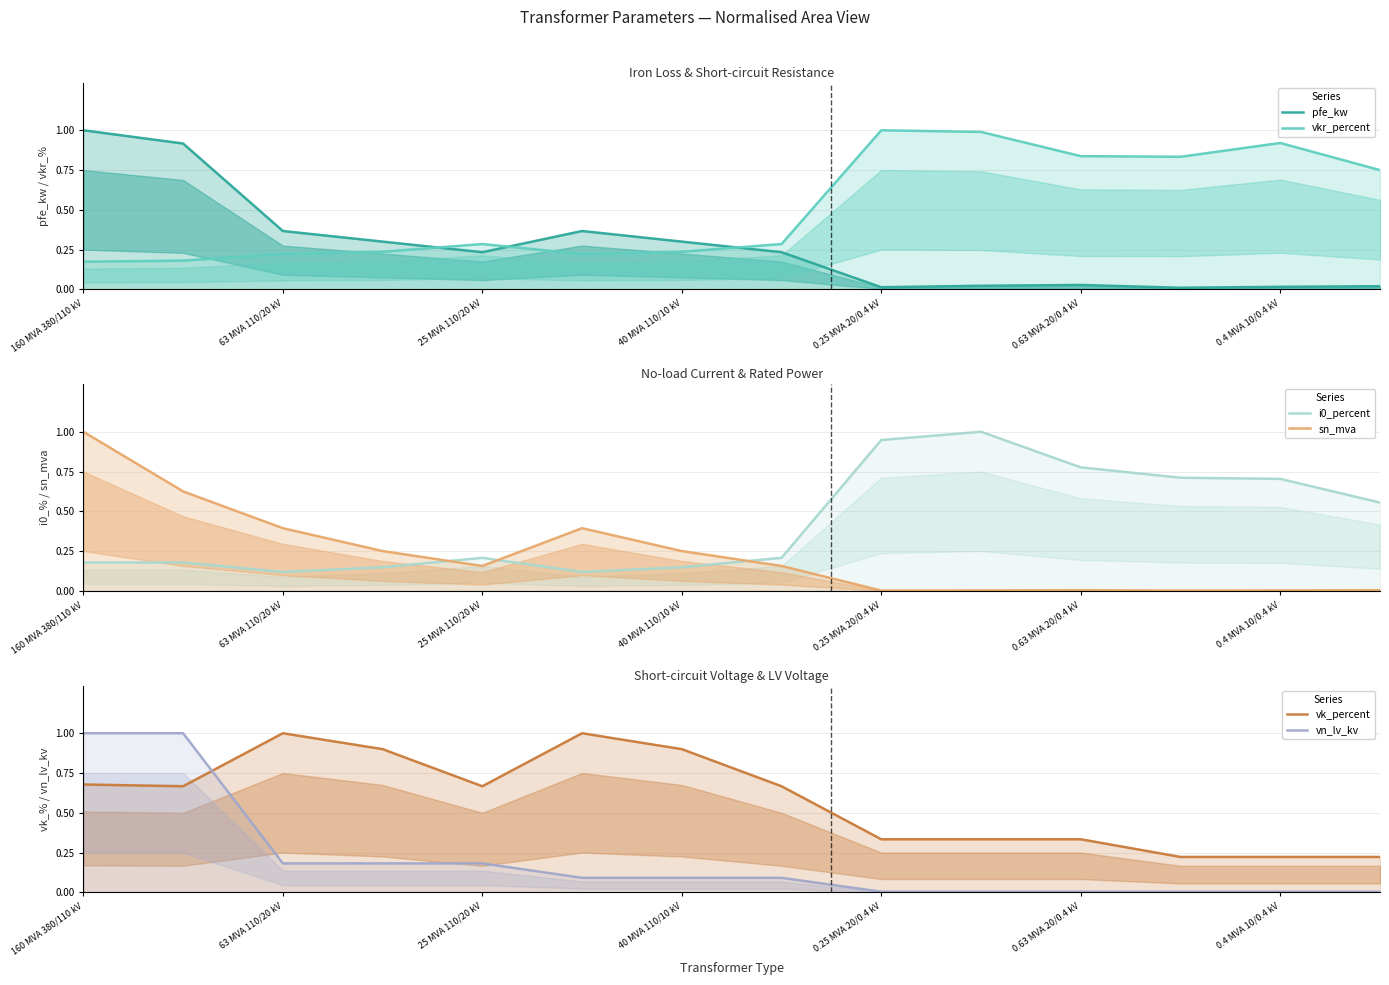

True or false: vkr_percent and pfe_kw cross at least once.

True